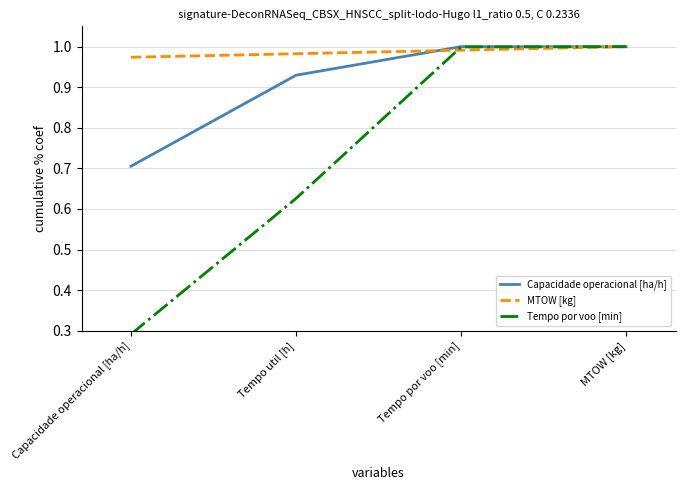

What is the difference between the maximum and minimum values in the Tempo por voo [min] series?

0.7